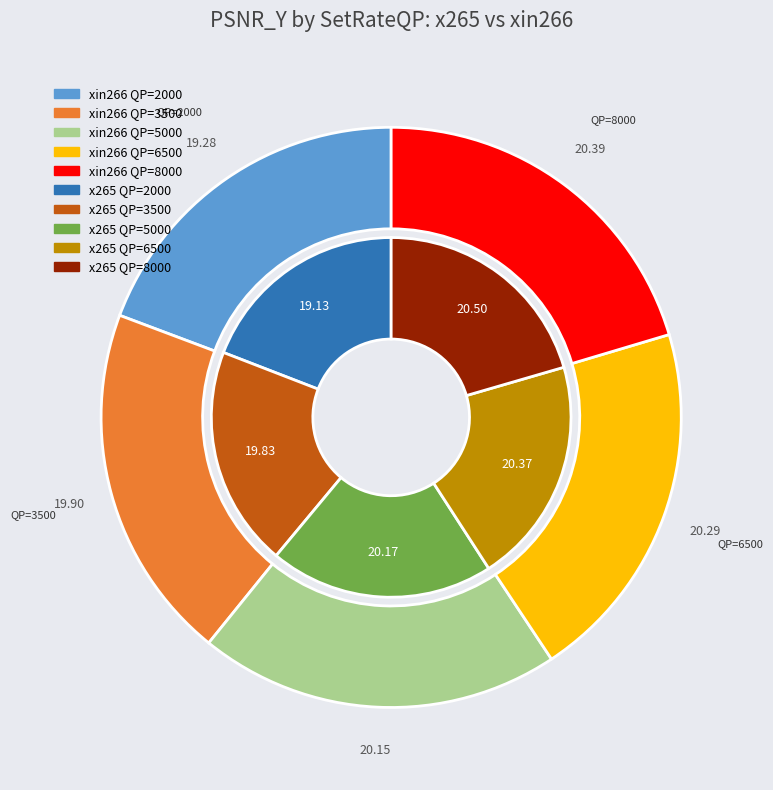

Rank the categories by xin266 value from lowest to highest.

2000, 3500, 5000, 6500, 8000